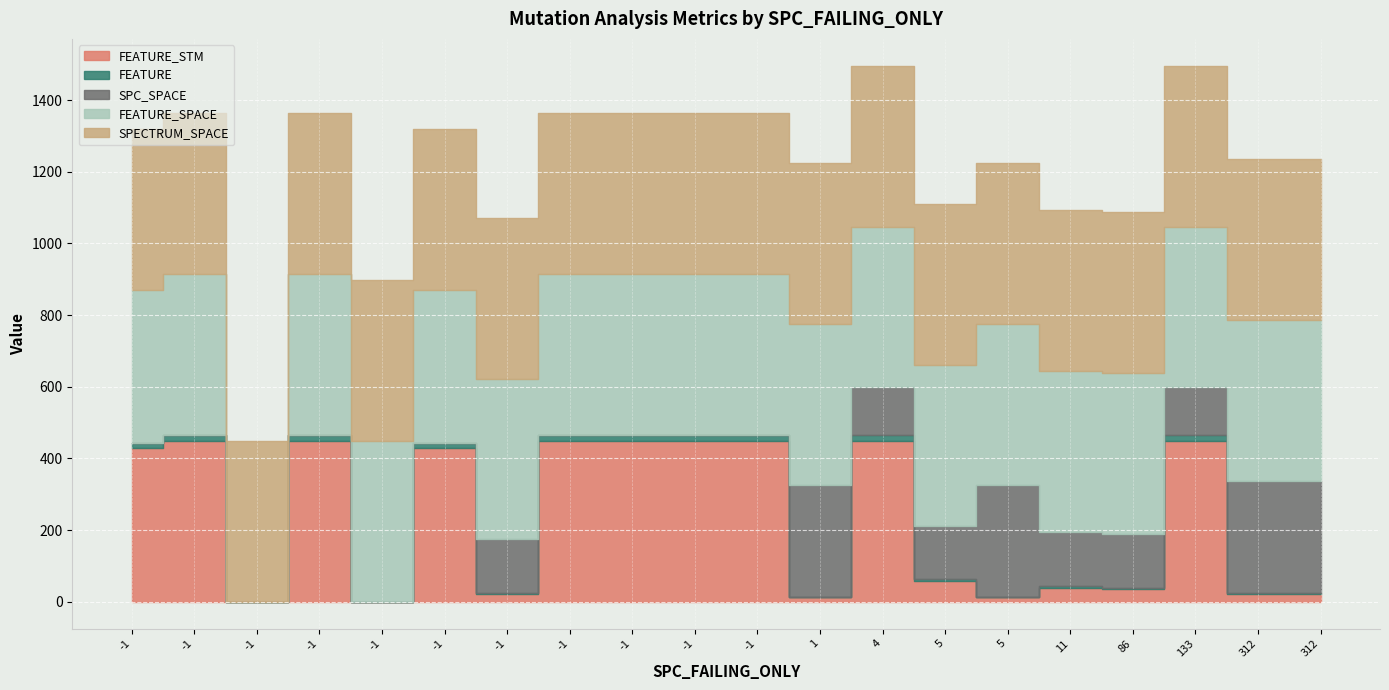

The value of SPECTRUM_SPACE at -1 is 449. True or false?

True